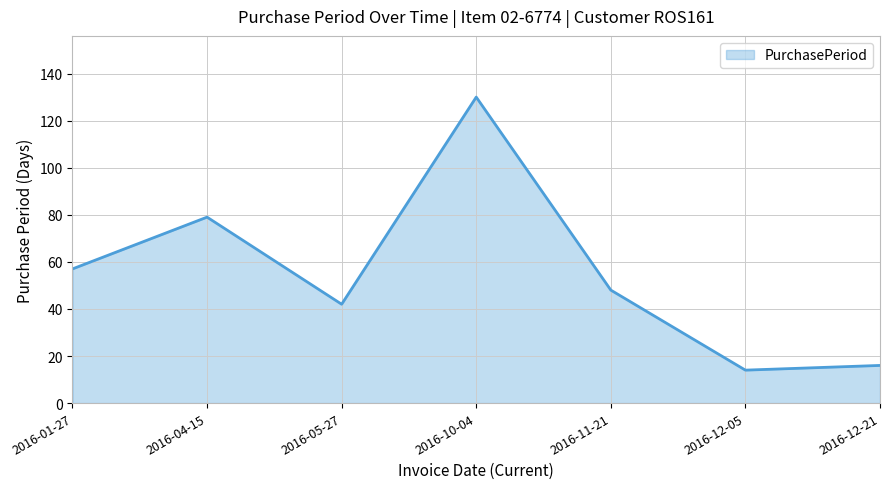

The value at 2016-12-05 is 19. True or false?

False